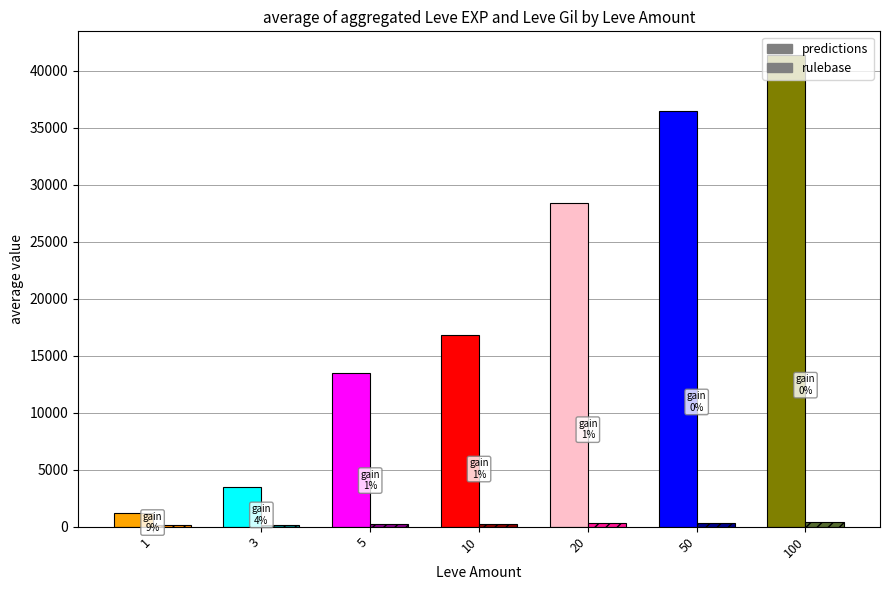

At which category does the chart reach its peak across all series?

100